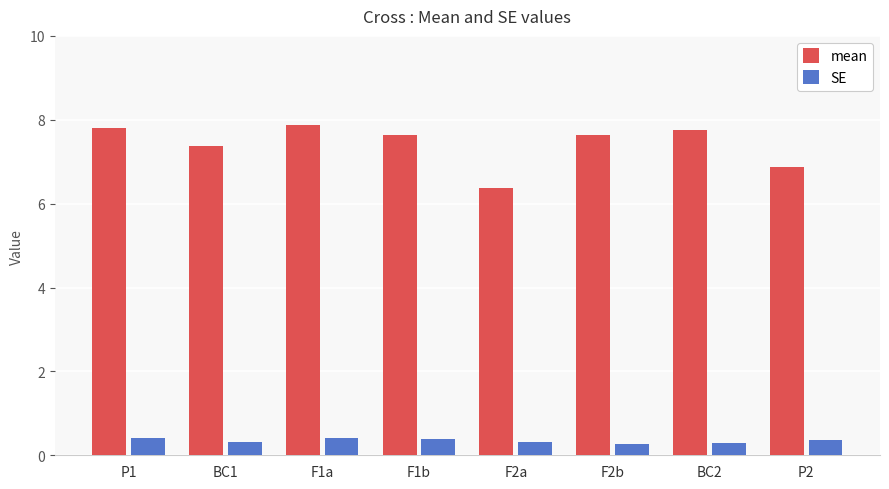

How many data points in mean are less than 7?

2